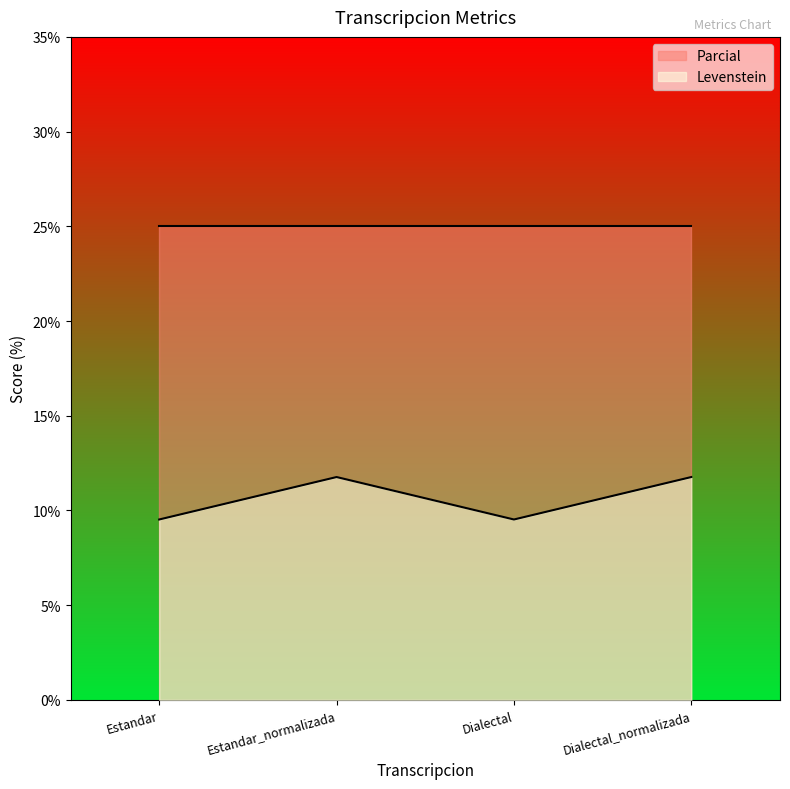

Rank the categories by value from lowest to highest.

Estandar, Dialectal, Estandar_normalizada, Dialectal_normalizada